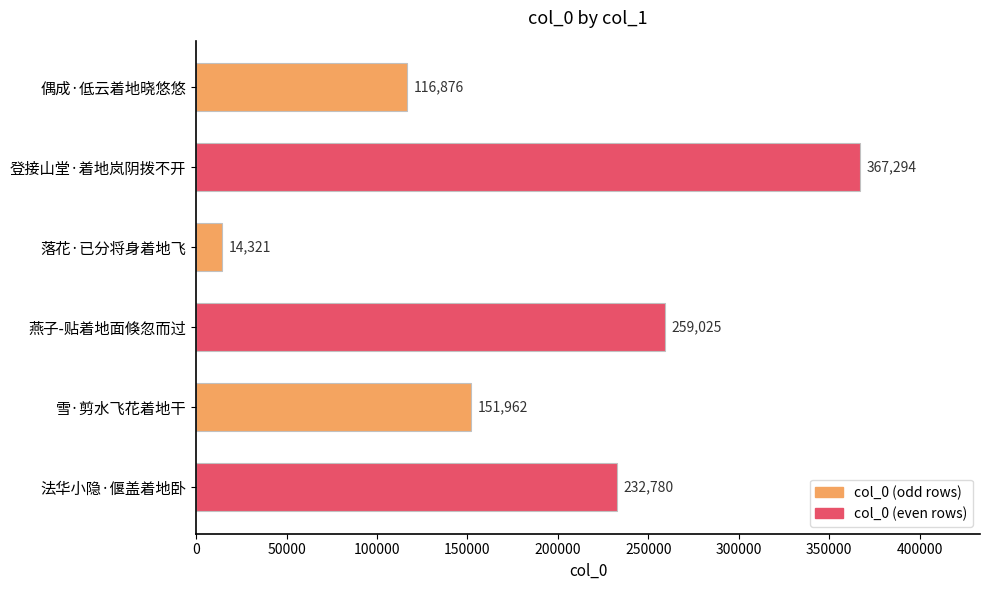

How many bars are there in total?

6